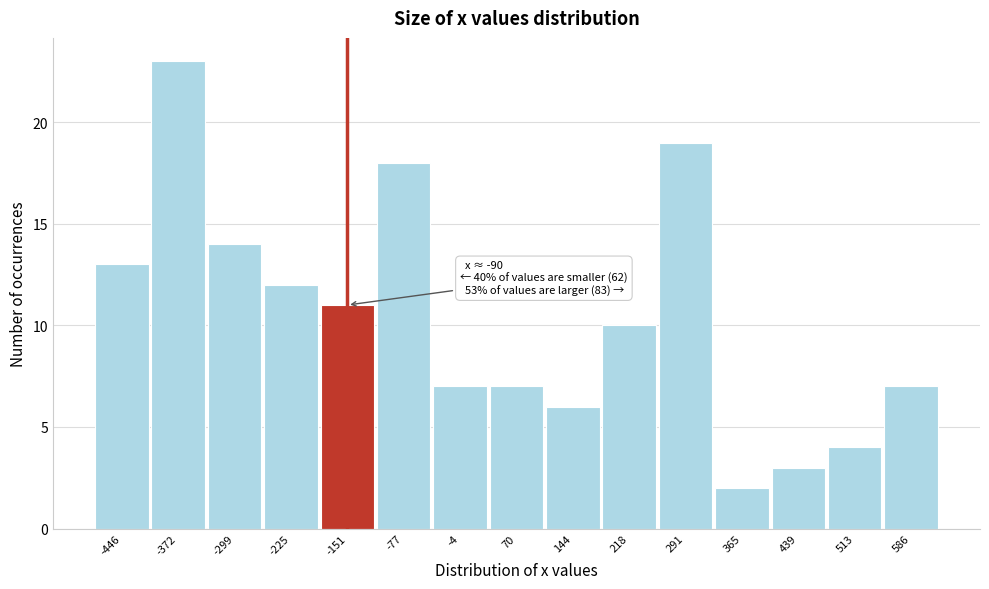

Reading right to left, extract all data points from this chart.

7	4	3	2	19	10	6	7	7	18	11	12	14	23	13